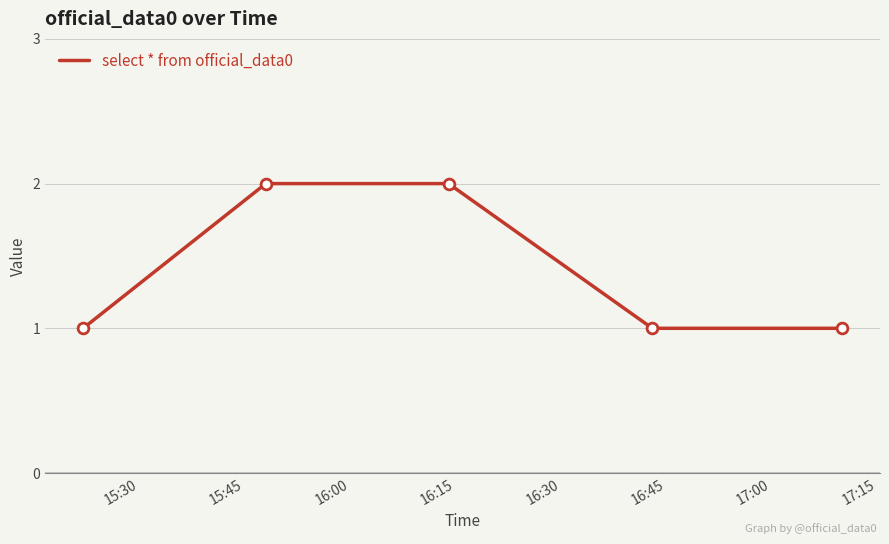

What is the sum of all values?

7